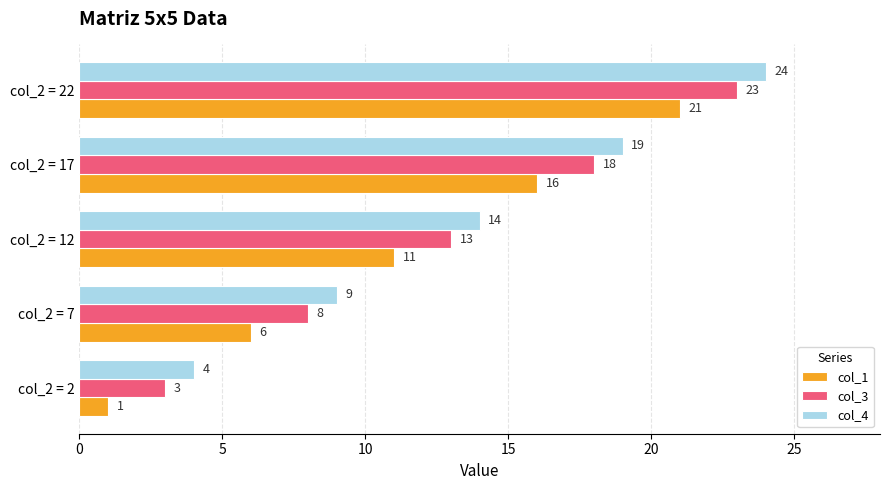

Which label corresponds to the largest value in the chart?

col_2 = 22